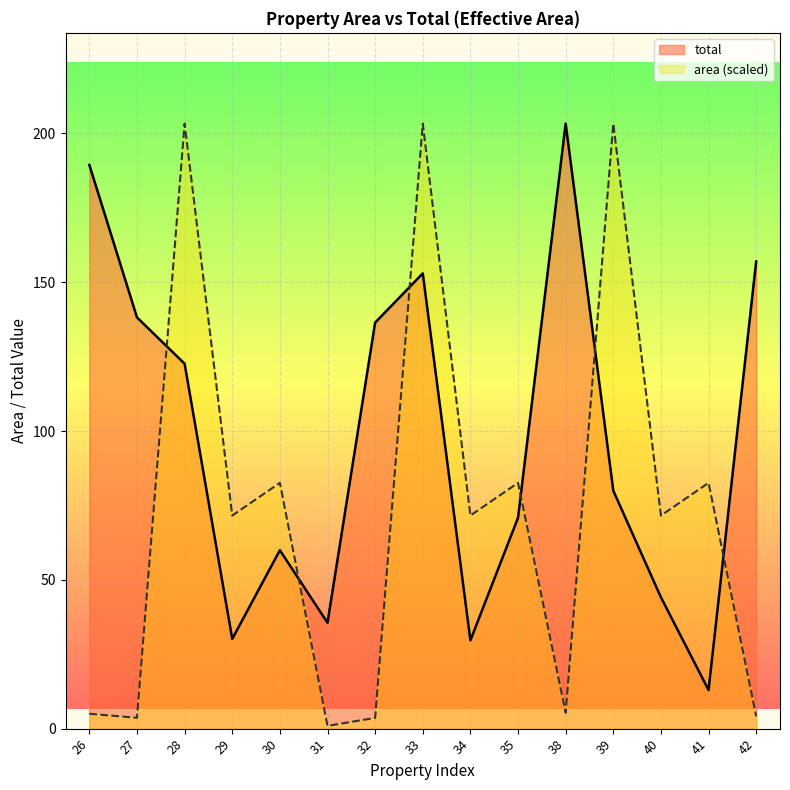

What is the difference between the total values at 30 and 34?

30.3